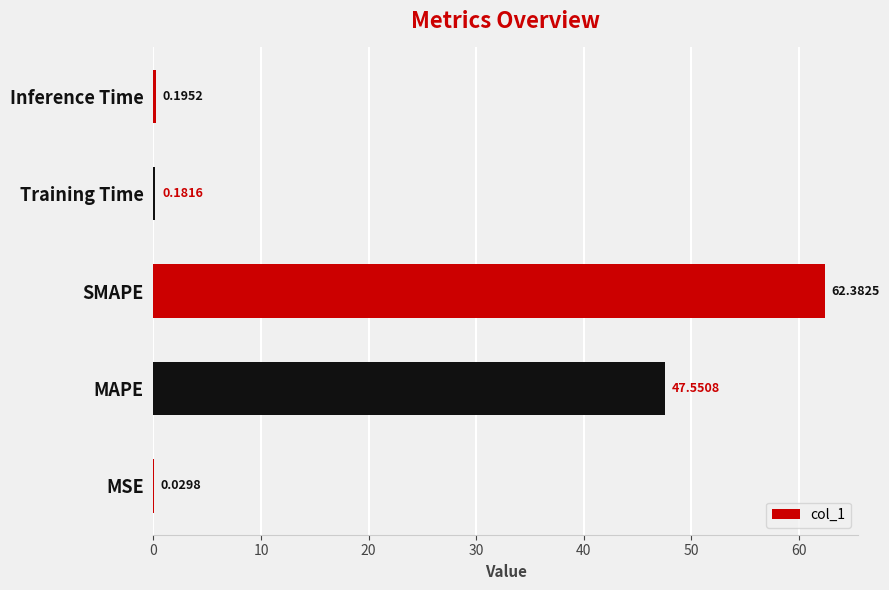

What is the change in value from SMAPE to Inference Time?

-62.2